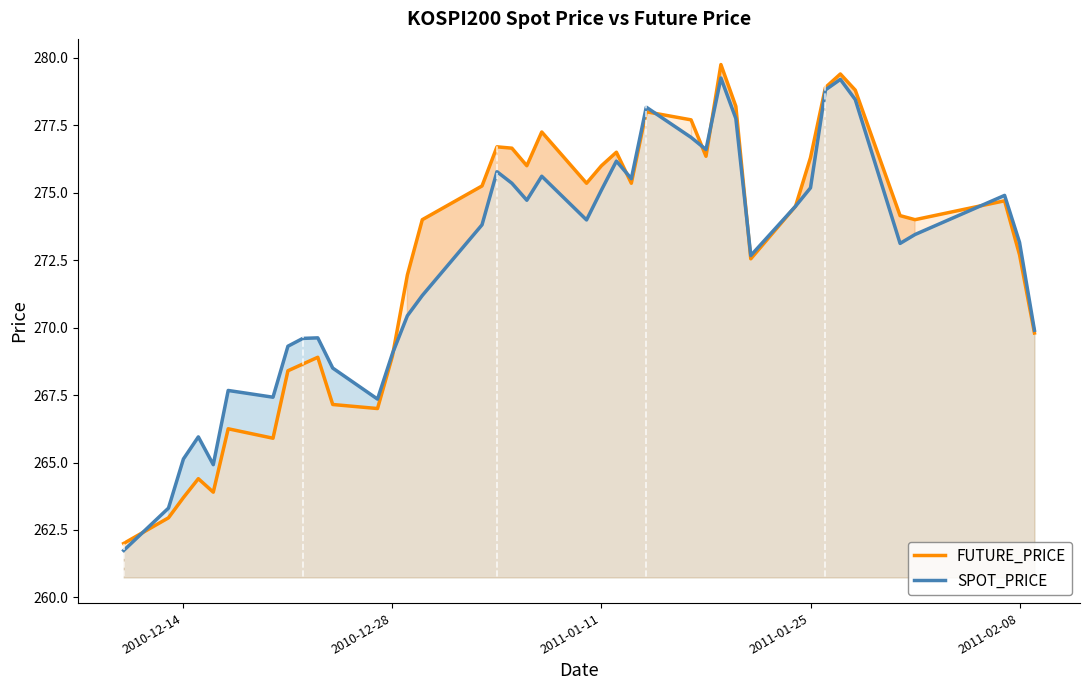

What is the difference between the FUTURE_PRICE values at 2011-02-08 and 2011-01-11?

3.3